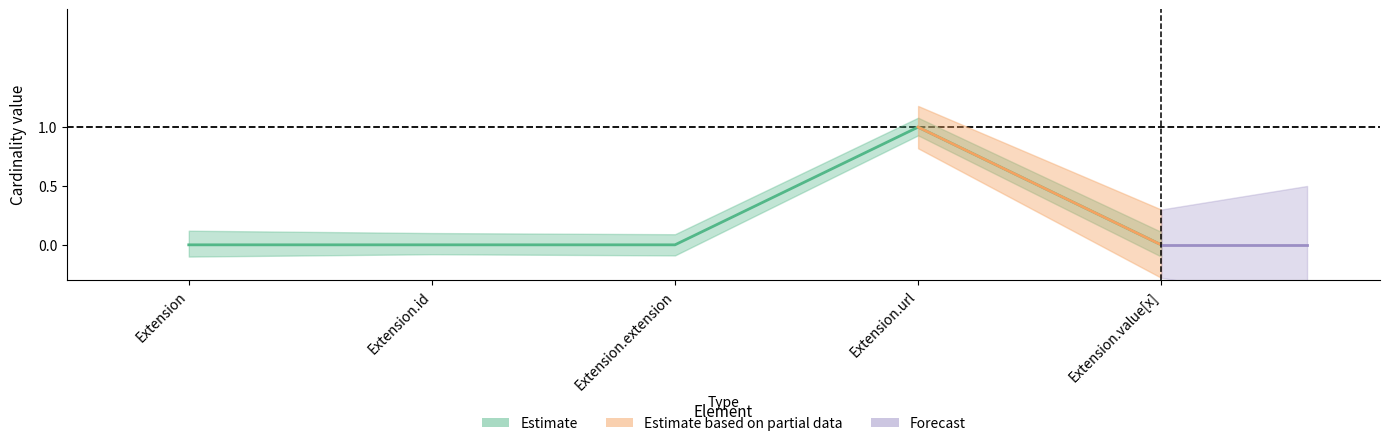

What is the label of the 4th point from the left?

Extension.url